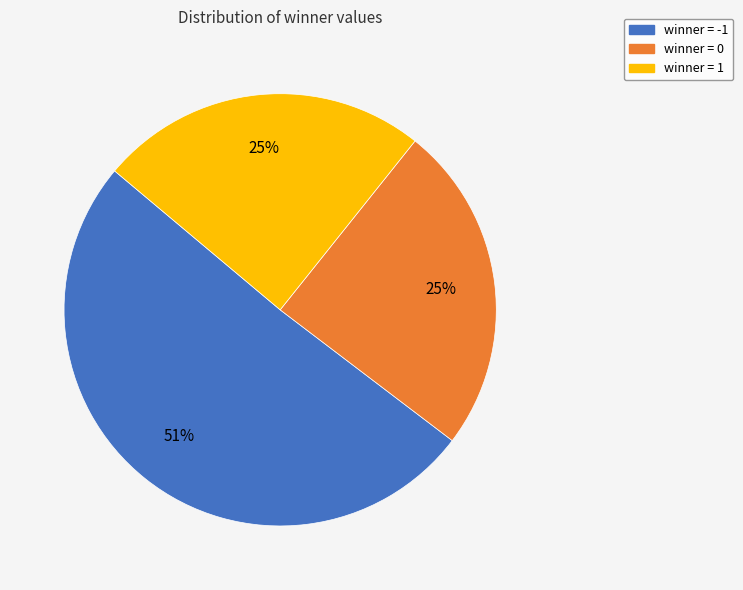

Is it true that winner = -1 is 61% of the pie?

False